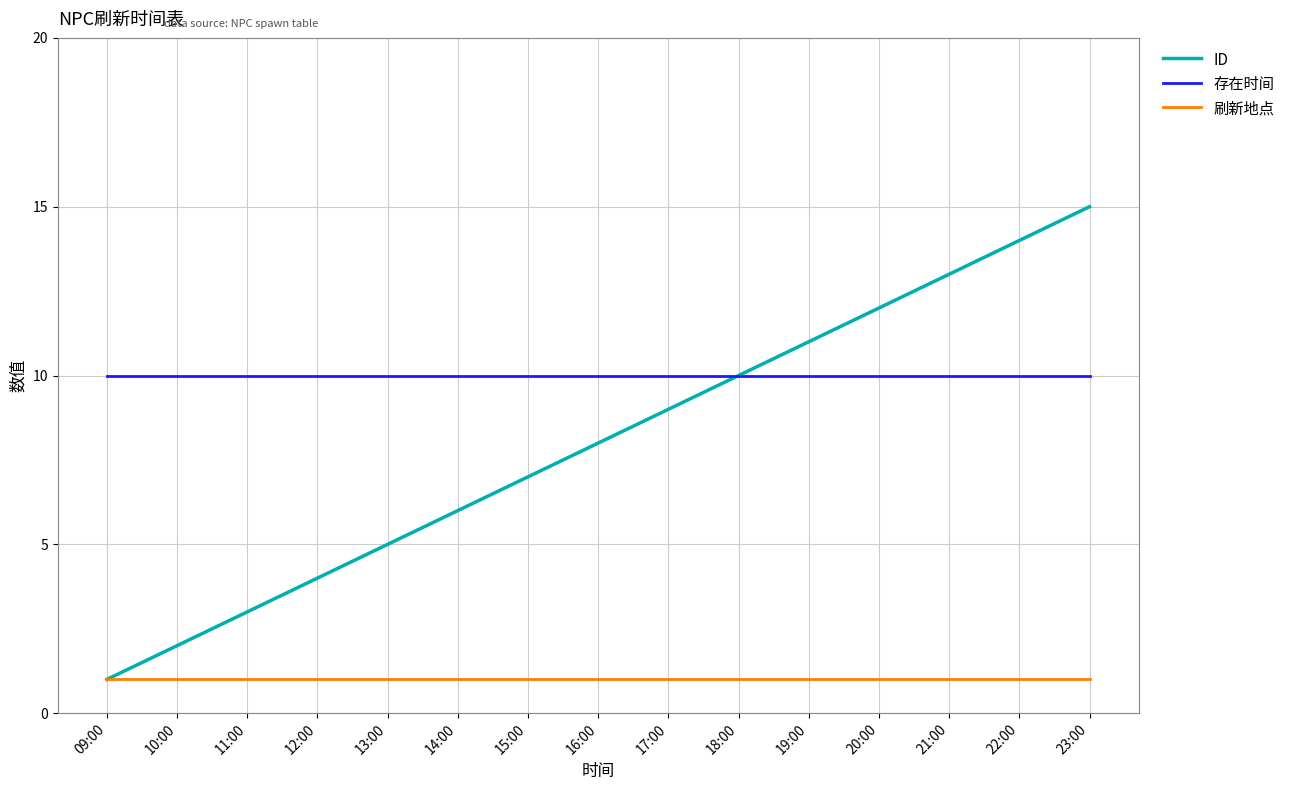

The value of 存在时间 at 13:00 is 16. True or false?

False